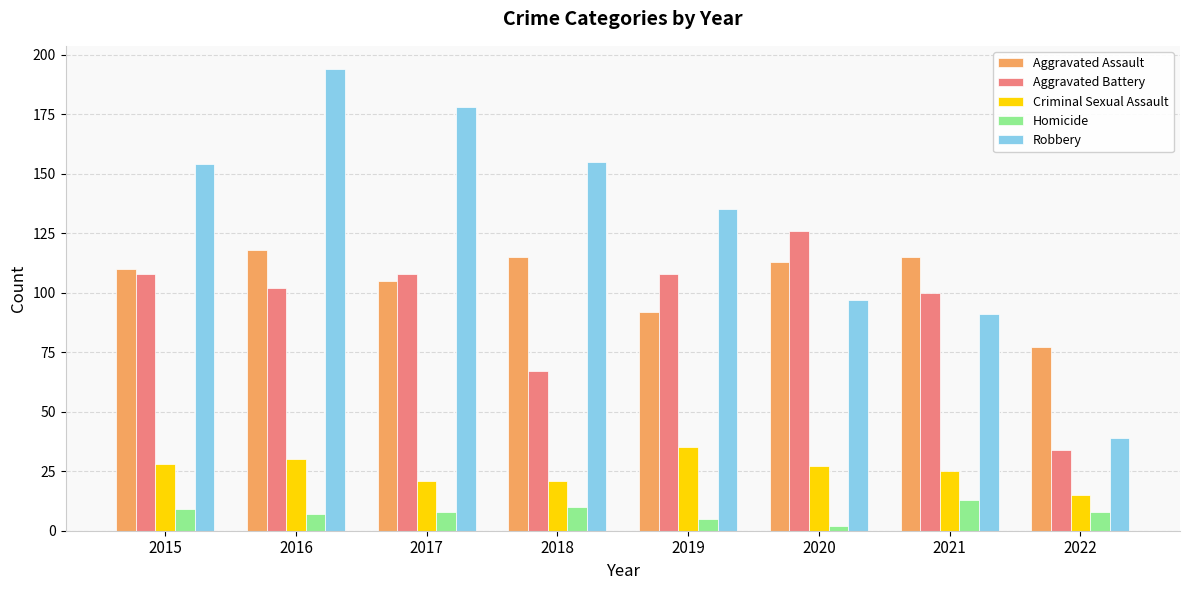

What is the total value across all series at 2022?

173